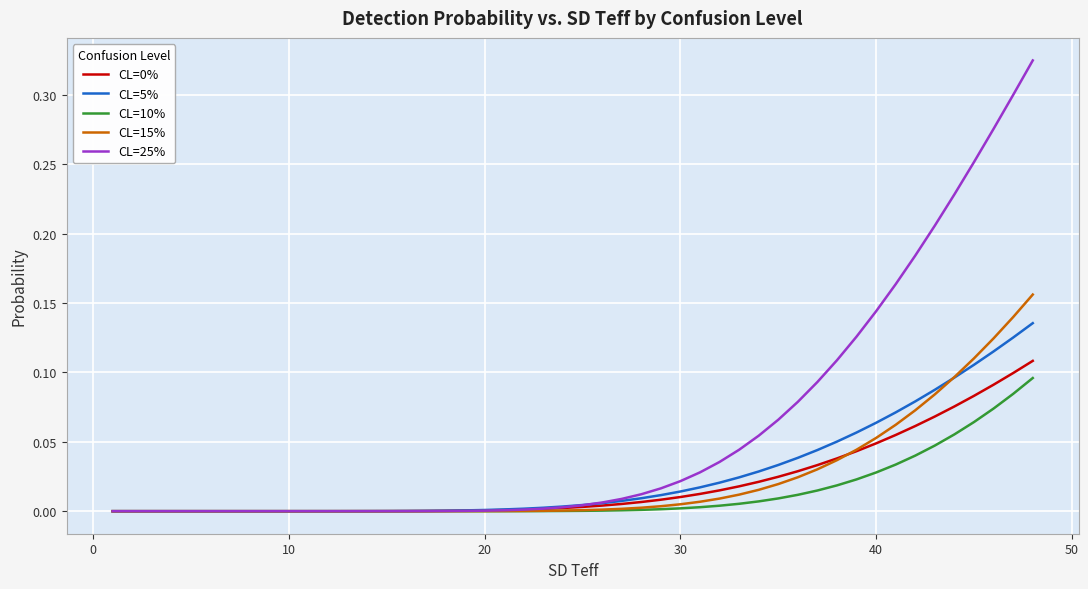

Which series has the largest range (max minus min)?

CL=25%